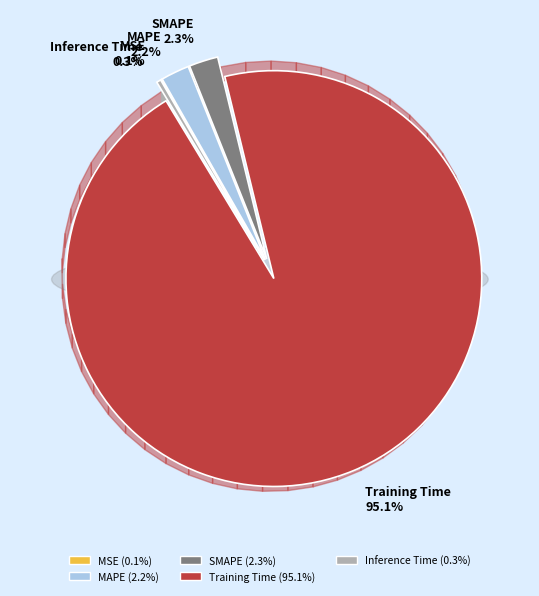

Which has a higher value, SMAPE or Inference Time?

SMAPE